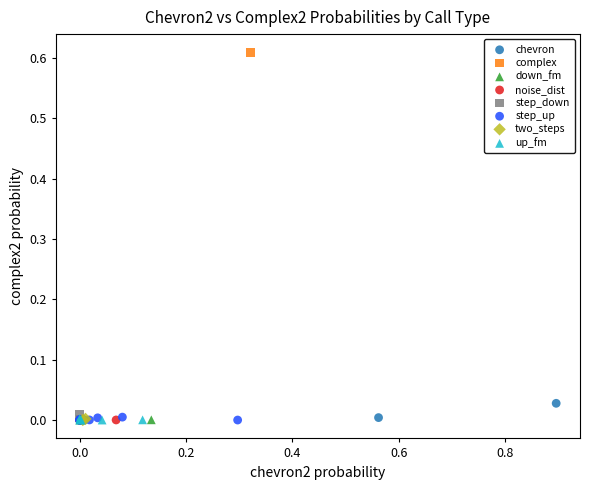

Which series reaches the maximum Y coordinate?

complex